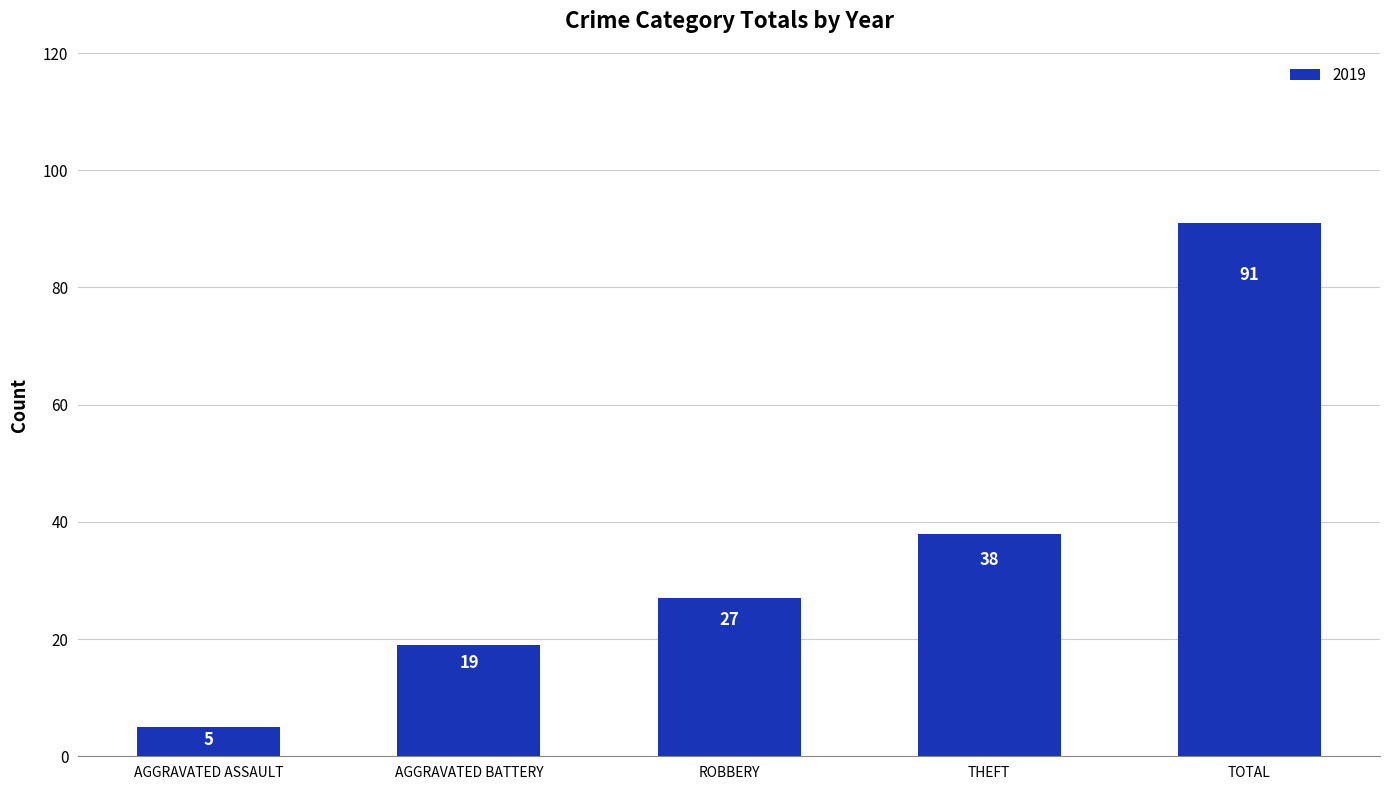

What is the sum of all values?

180